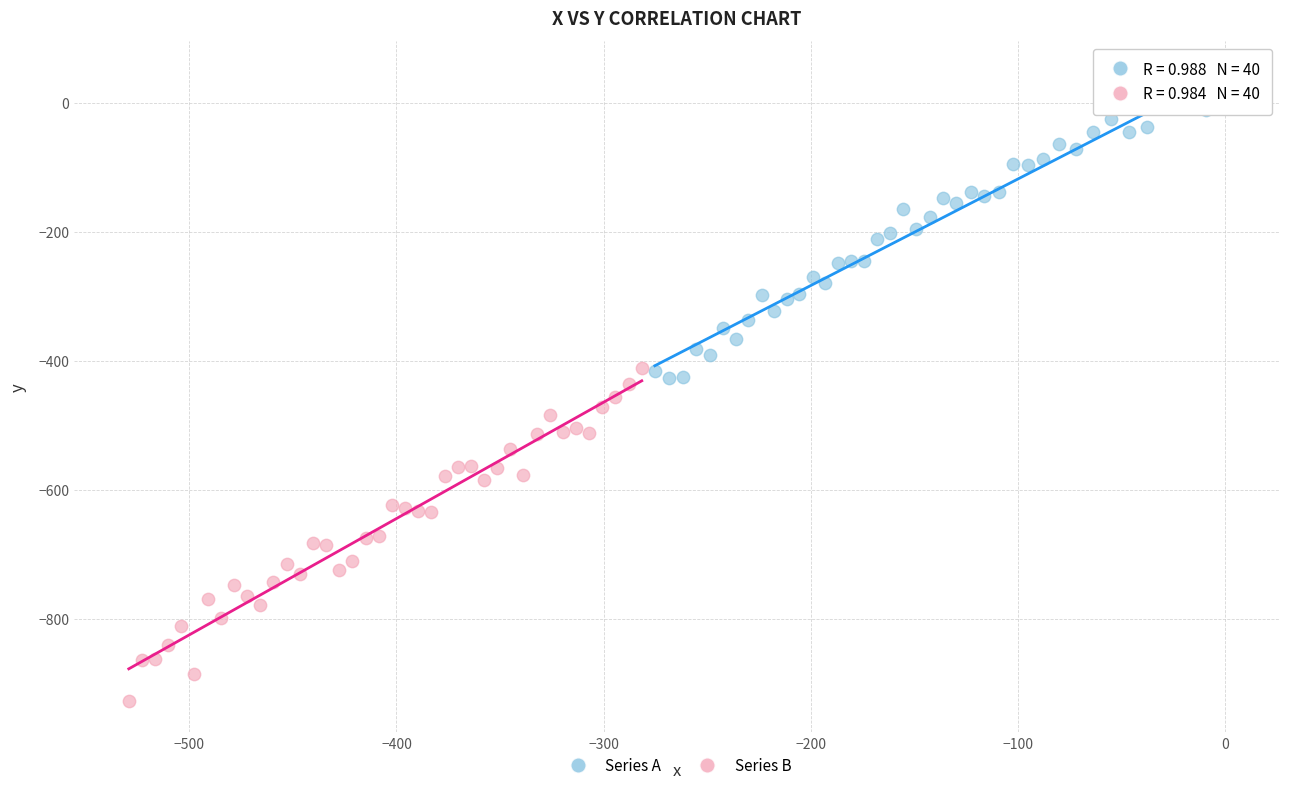

Which series contains the lowest Y value?

Series B